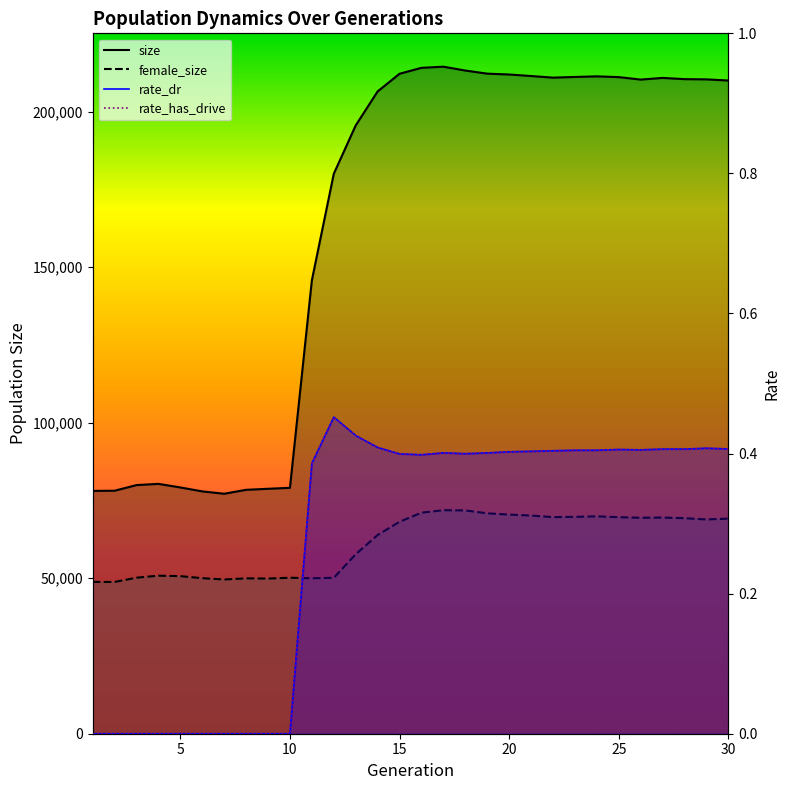

Rank the categories by size value from lowest to highest.

7, 6, 1, 2, 8, 9, 10, 5, 3, 4, 11, 12, 13, 14, 30, 26, 29, 28, 27, 22, 25, 23, 24, 21, 20, 15, 19, 18, 16, 17